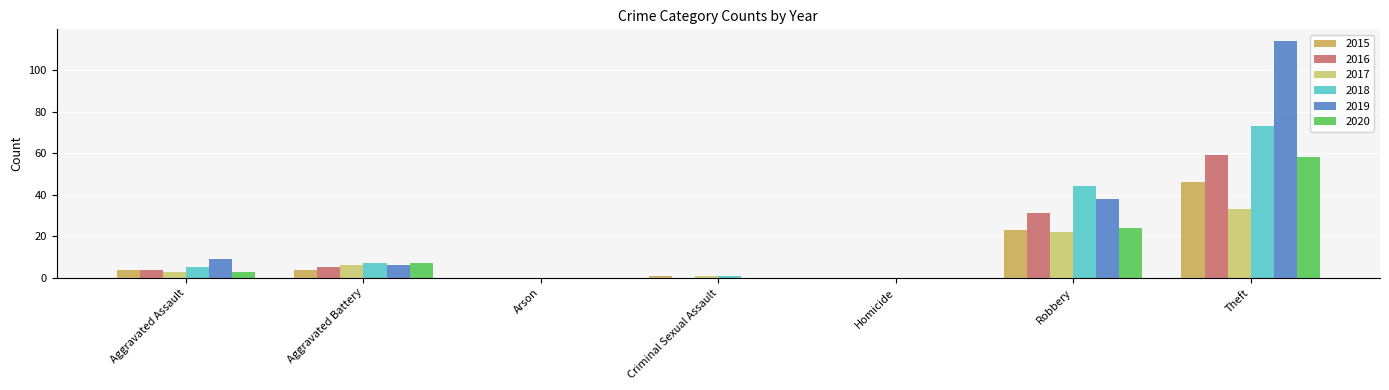

At which label is 2018 closest to 36?

Robbery